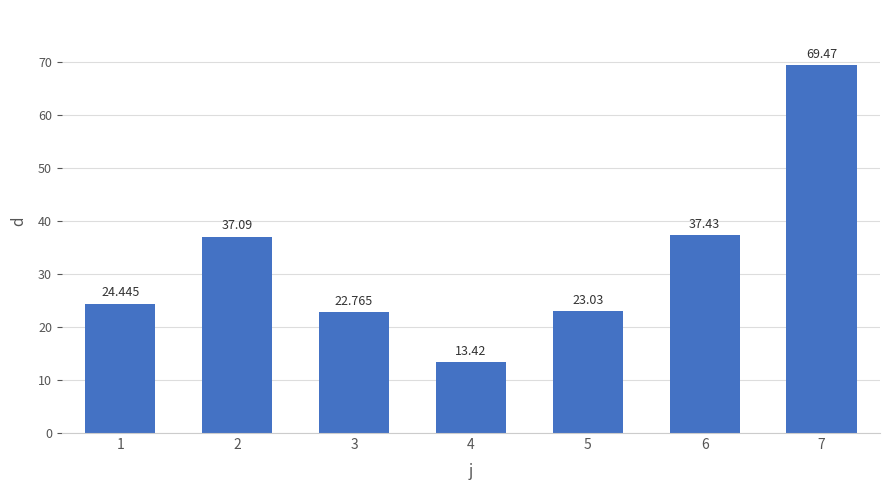

What is the difference between the second highest and minimum values?

24.0